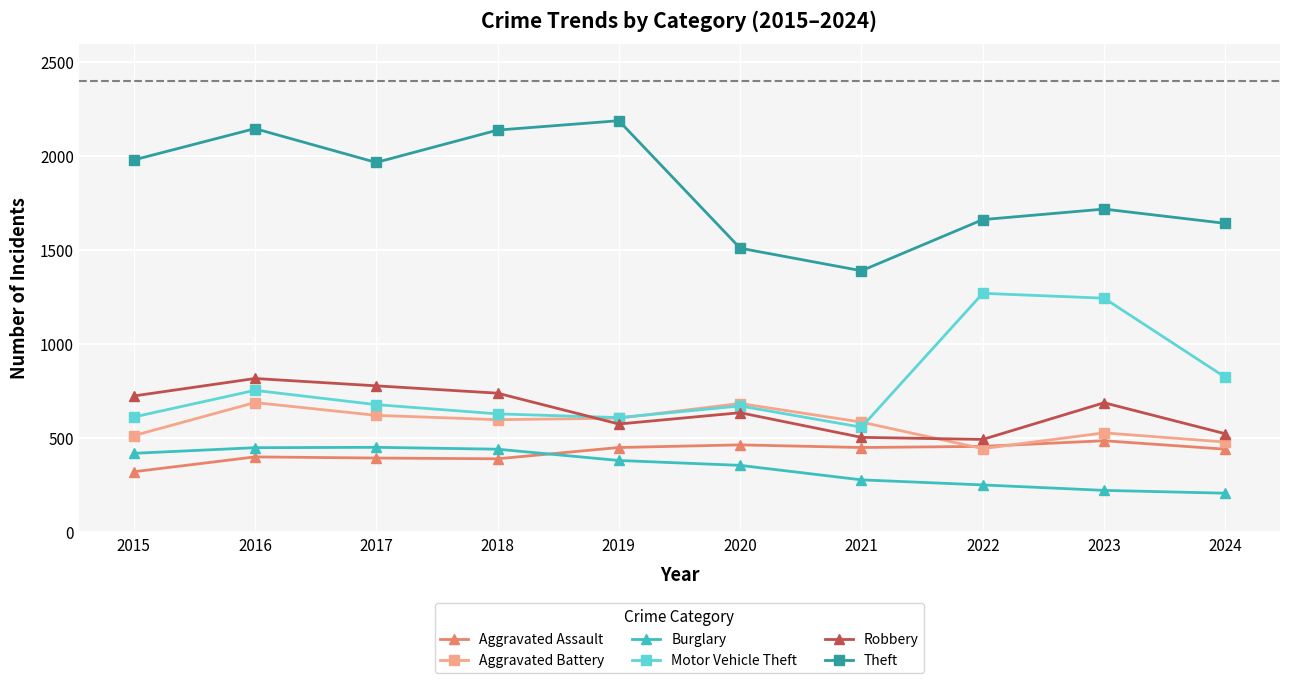

Which series has the widest spread of values?

Theft